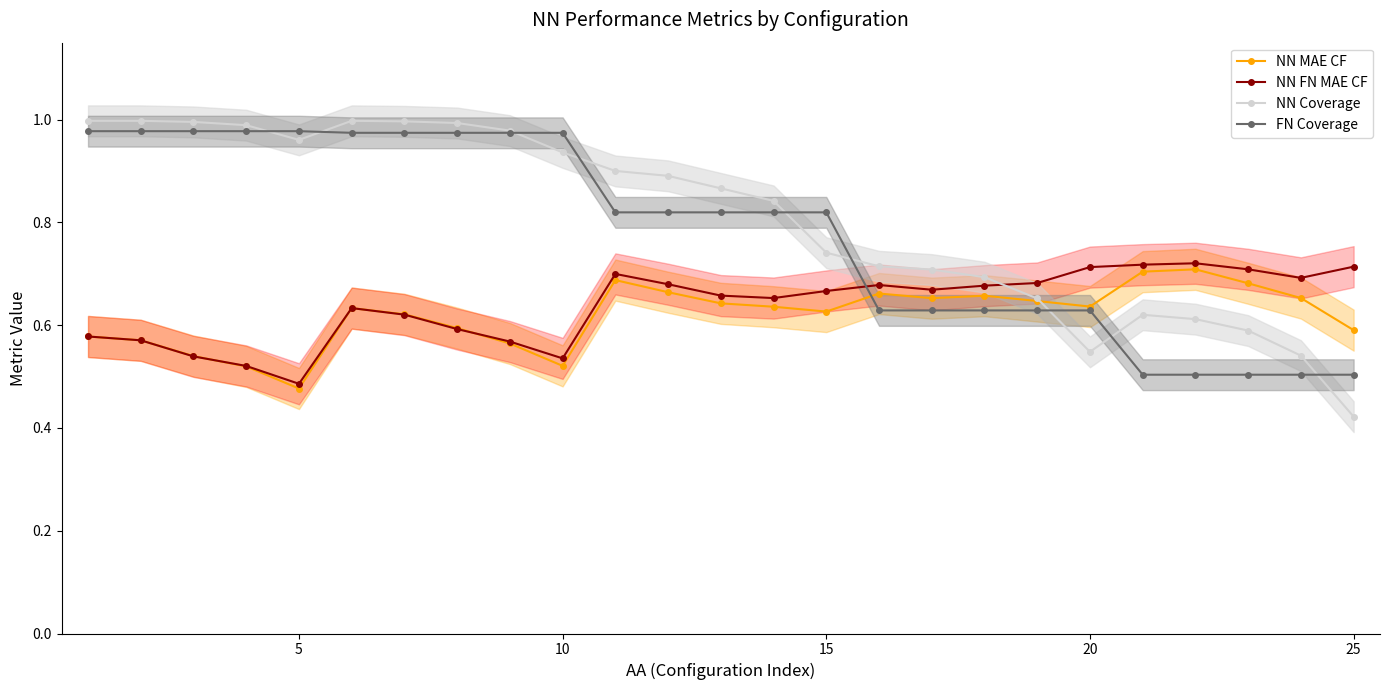

Which category has the lowest value in the NN FN MAE CF series?

5